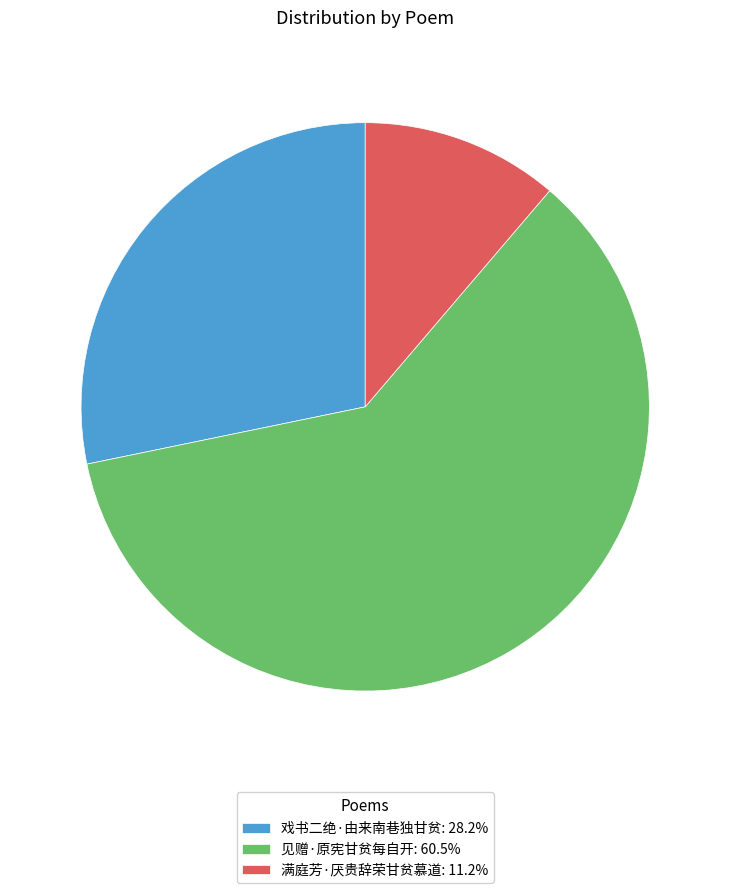

Is it true that 见赠·原宪甘贫每自开 is 61% of the pie?

True